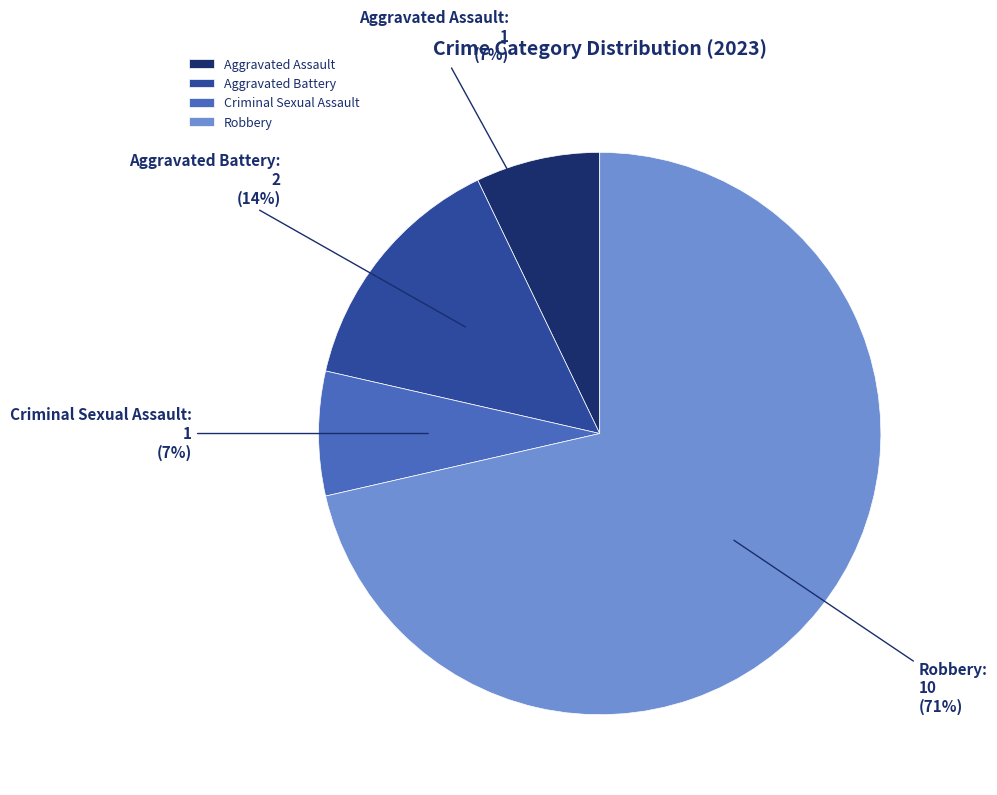

Combined, do Aggravated Assault and Robbery account for over 50%?

Yes